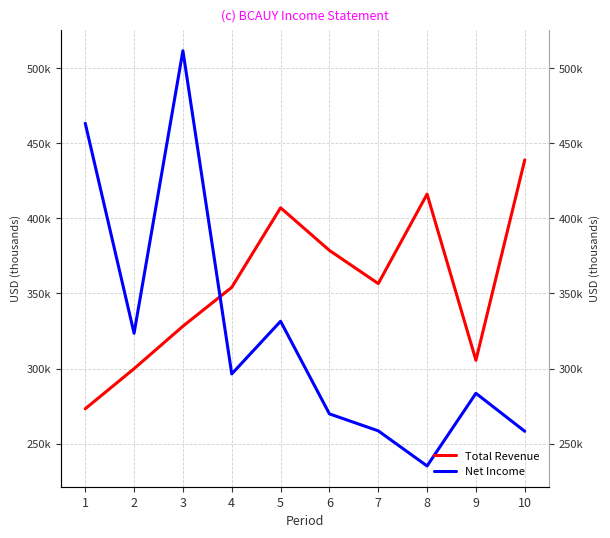

What is the sum of the Total Revenue values at 9 and 2?

605400